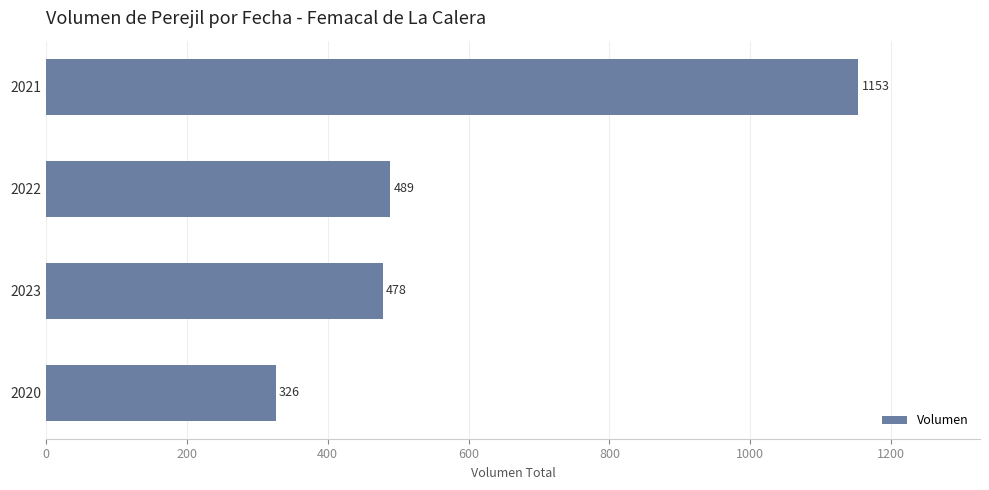

The chart shows a value of 478 at 2023. True or false?

True